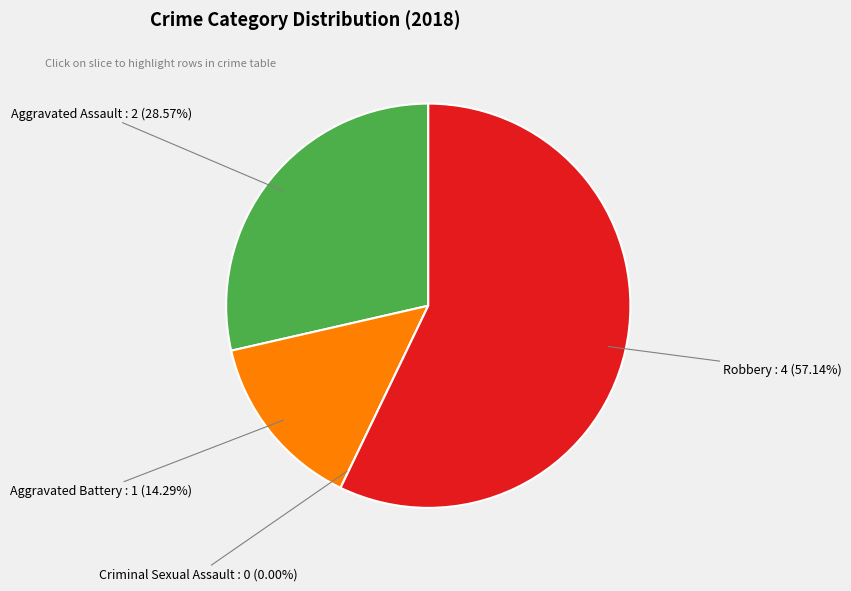

To the nearest percent, what percentage of the pie is Robbery?

57%